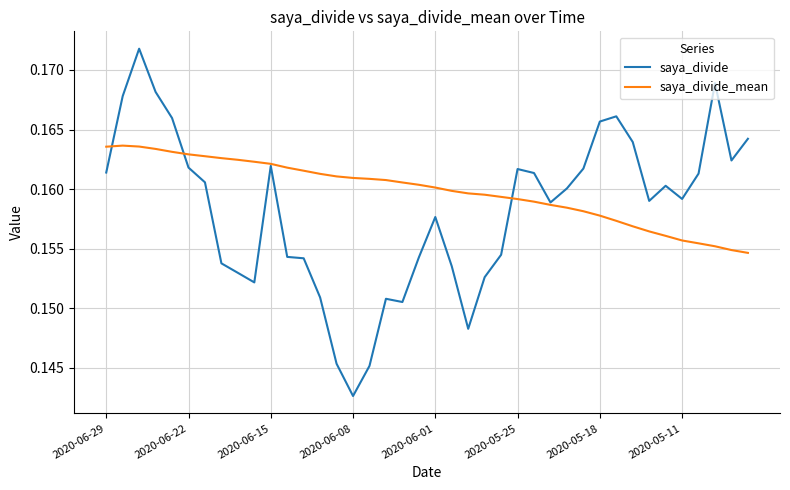

Which series has the widest spread of values?

saya_divide